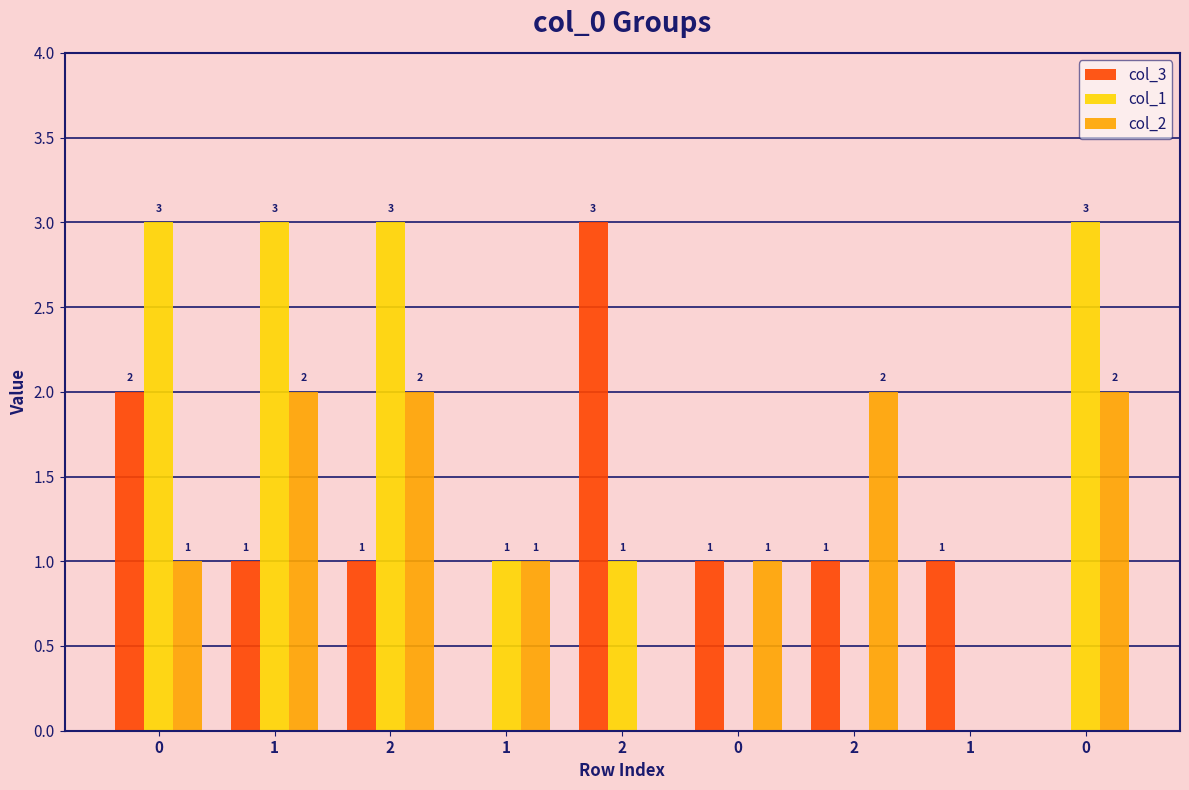

List the series in order of their overall mean, lowest first.

col_3, col_2, col_1